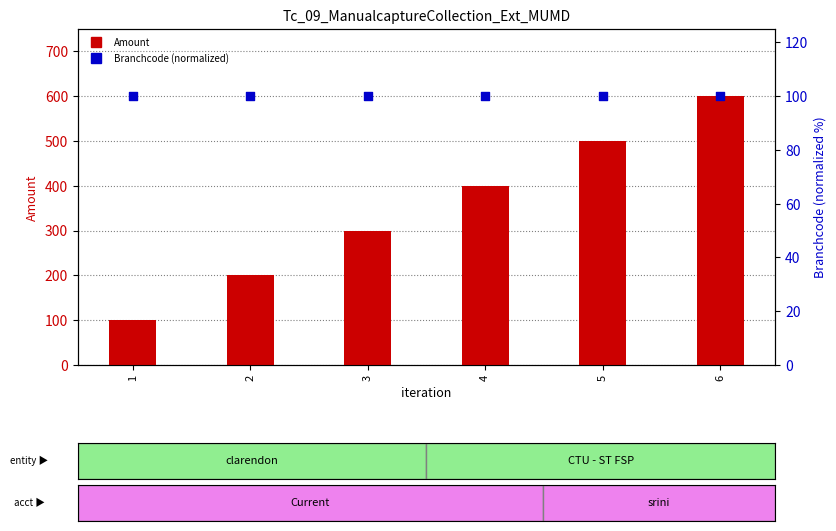

What are all the series names shown in the legend?

Amount, Branchcode (normalized)